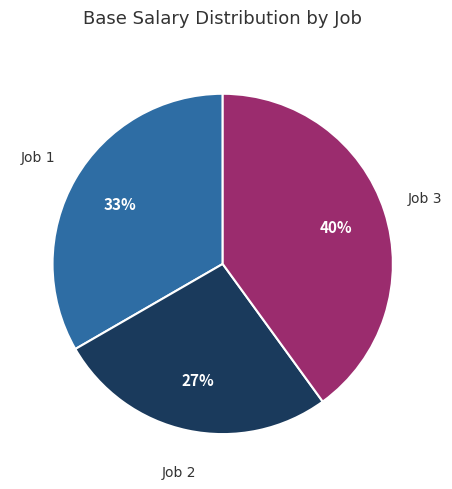

Is there a majority slice in this chart?

No